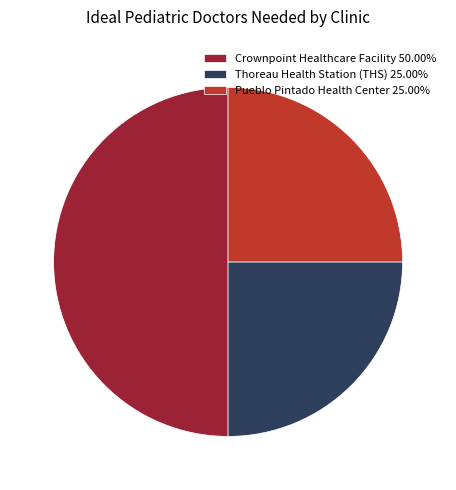

What is the ratio of the value at Thoreau Health Station (THS) to the value at Crownpoint Healthcare Facility?

0.5